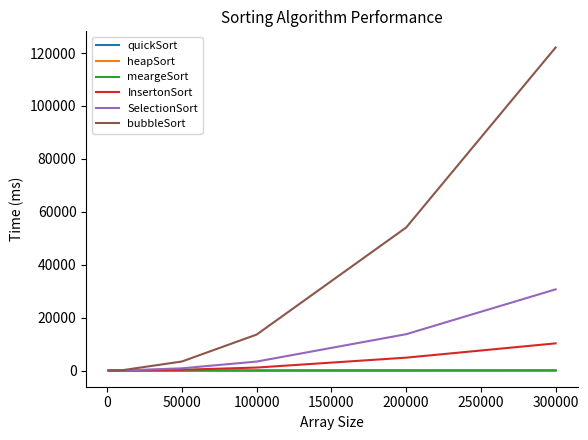

Does the chart have visible grid lines?

No